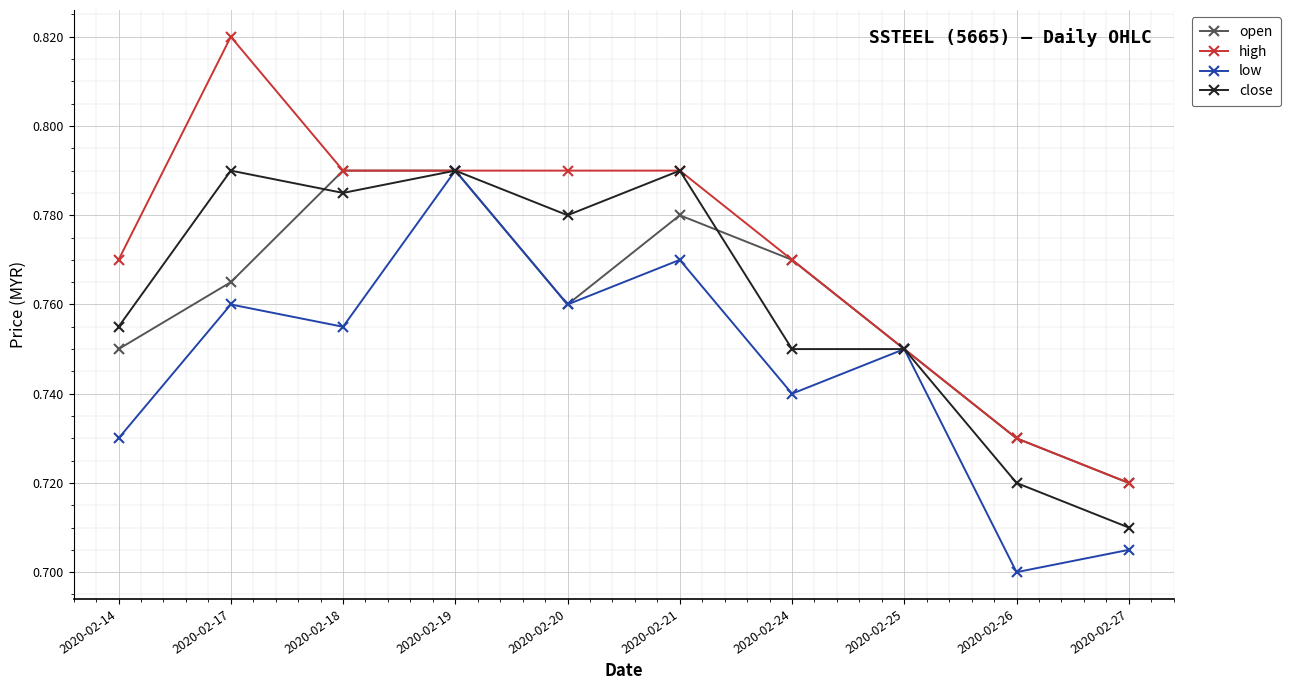

What is the sum of all low values?

7.5